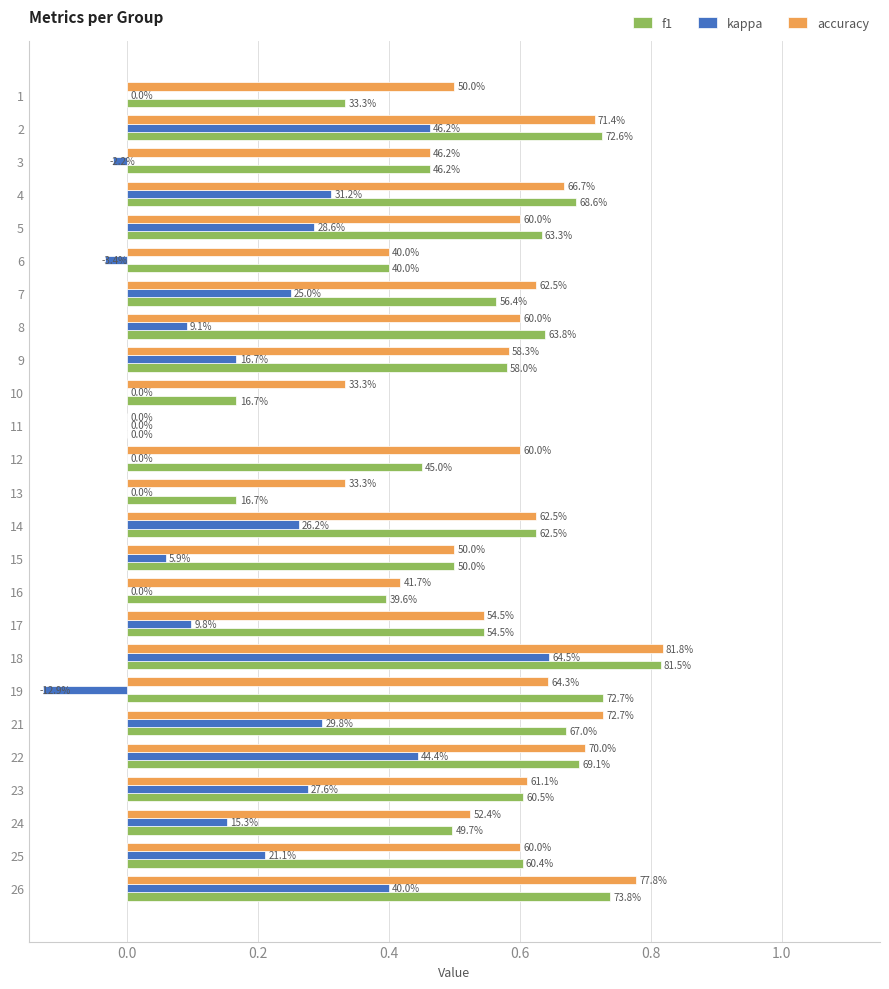

What is the maximum value shown in the chart?

0.8